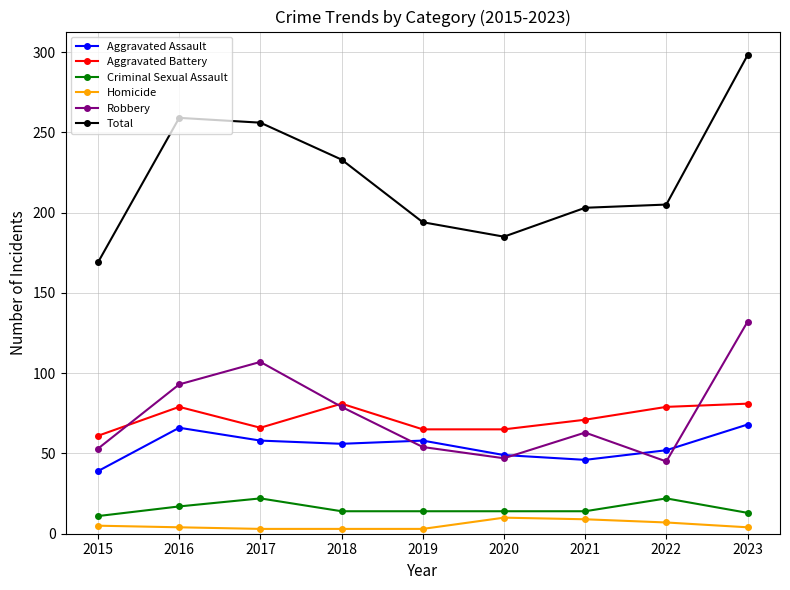

What is the sum of all Criminal Sexual Assault values?

141